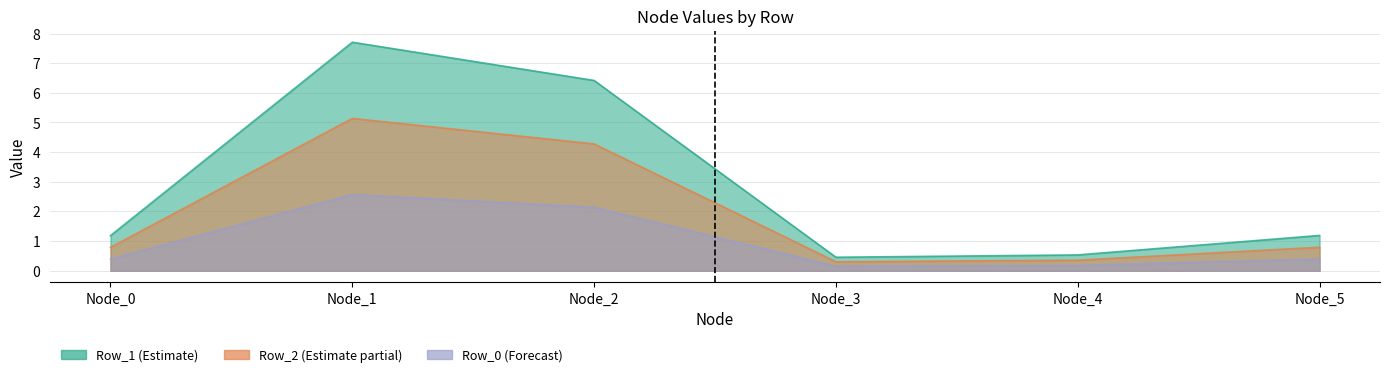

What is the difference between the maximum and minimum values in the Node_1 series?

5.1